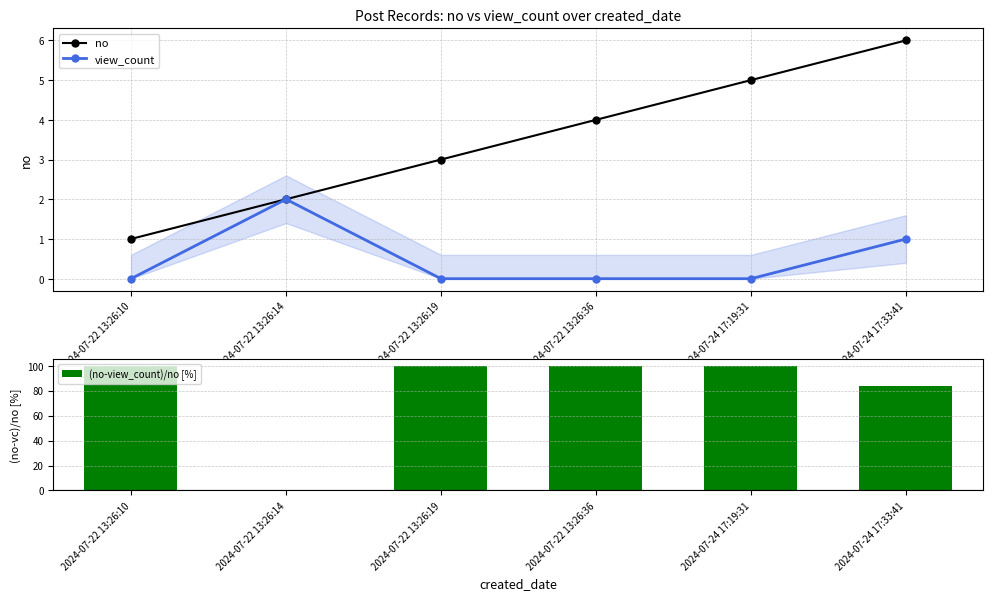

What is the difference between the highest and lowest values at 2024-07-22 13:26:14?

2.0